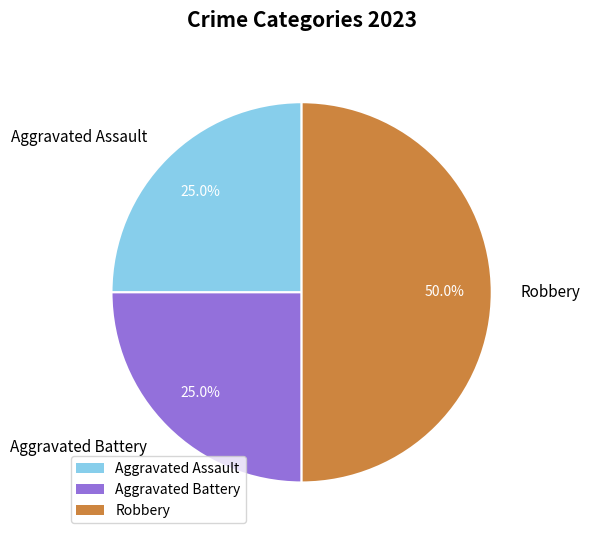

What is the largest slice in the pie chart?

Robbery